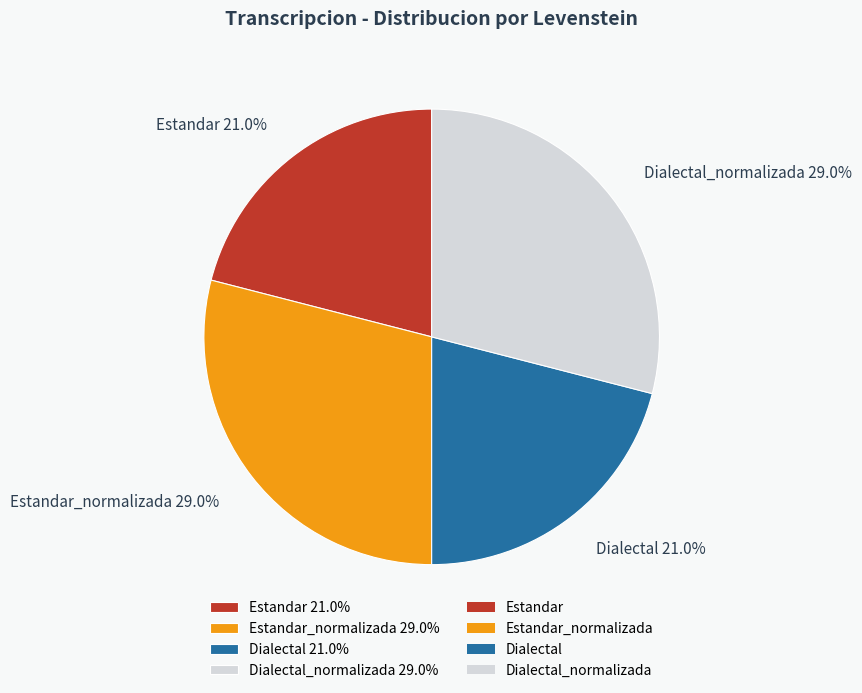

Which has a higher value, Estandar_normalizada 29.0% or Dialectal 21.0%?

Estandar_normalizada 29.0%